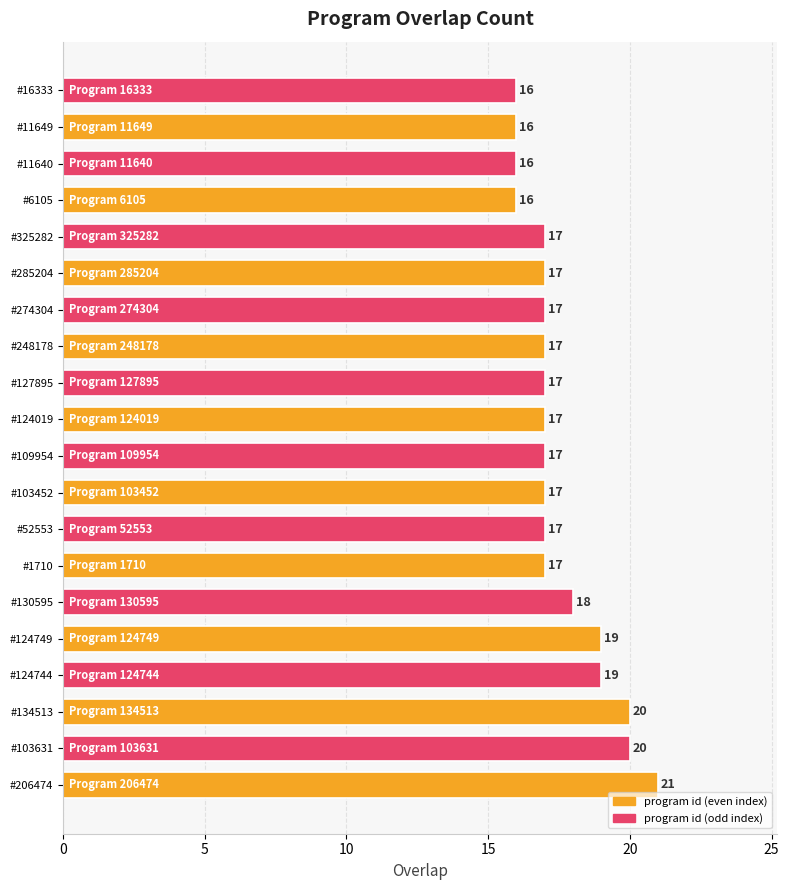

The chart shows a value of 16 at #16333. True or false?

True